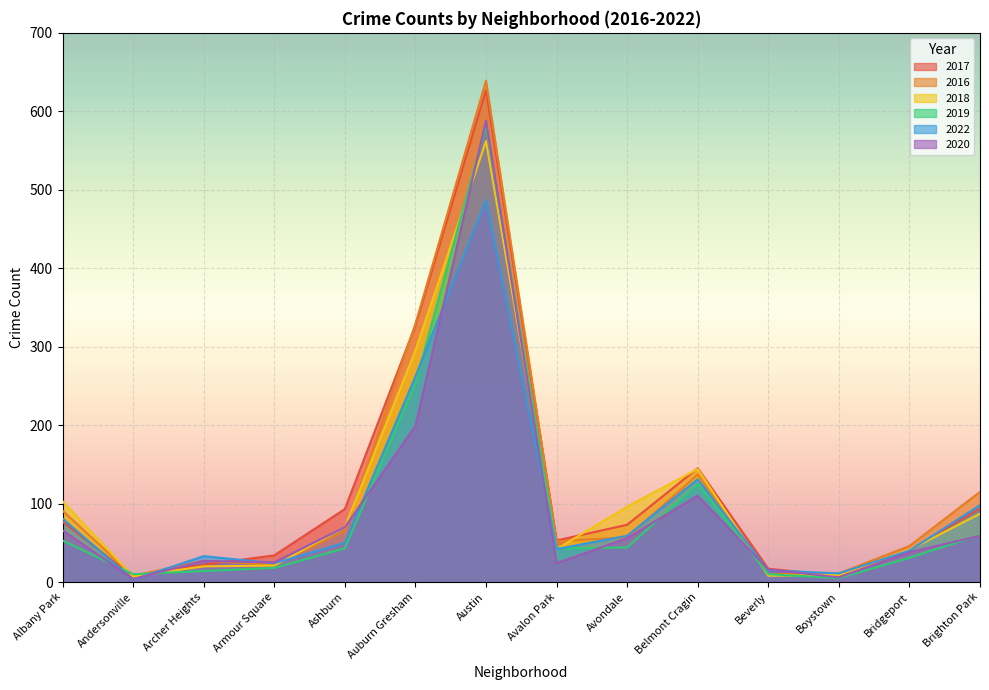

What is the difference between the highest and lowest values at Armour Square?

16